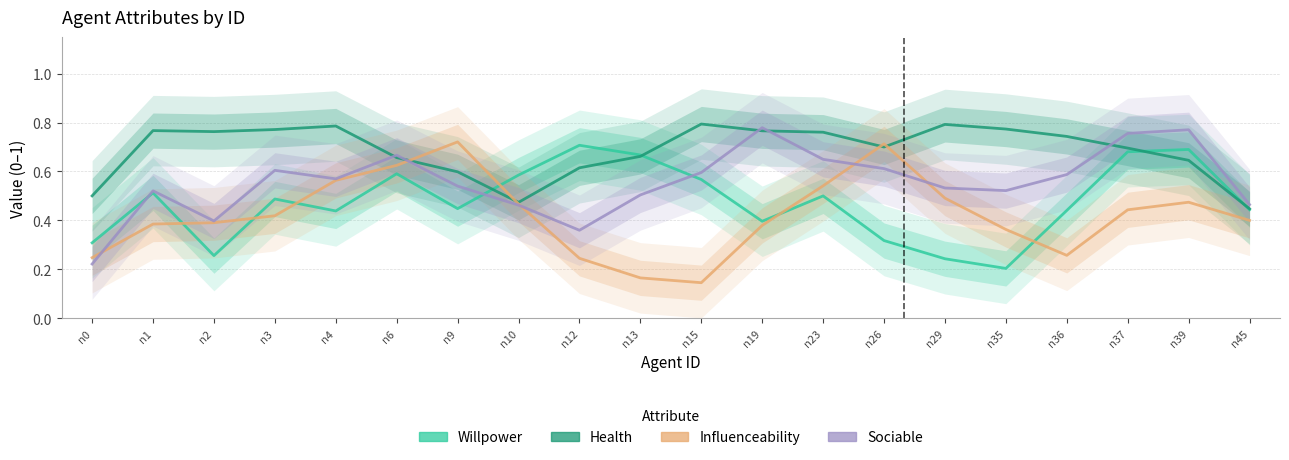

What is the average value of the health series?

0.7